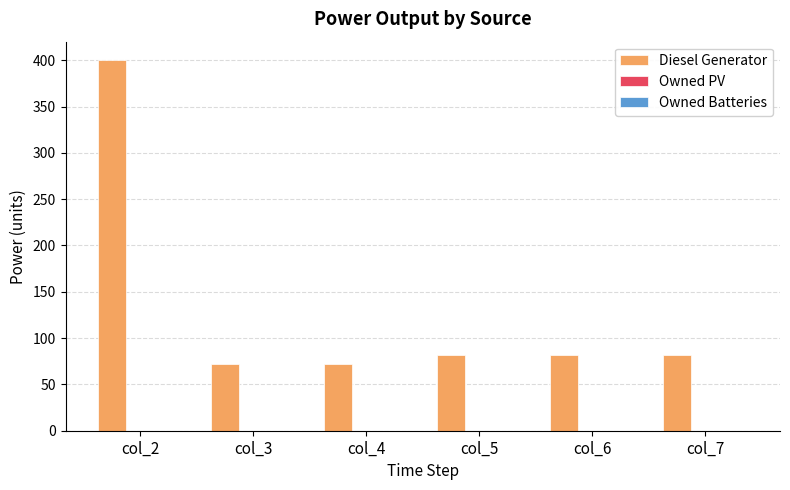

What is the sum of the values at col_4 and col_2?

472